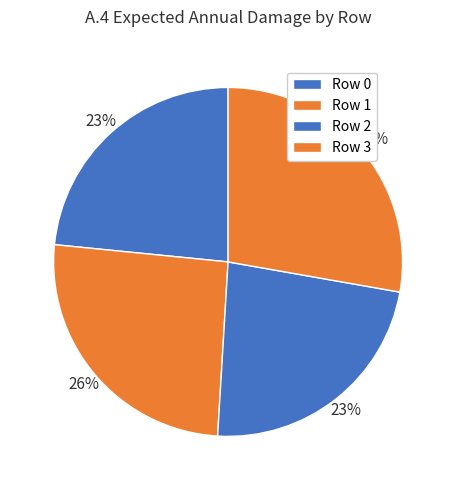

What is the ratio of the value at Row 2 to the value at Row 0?

1.0